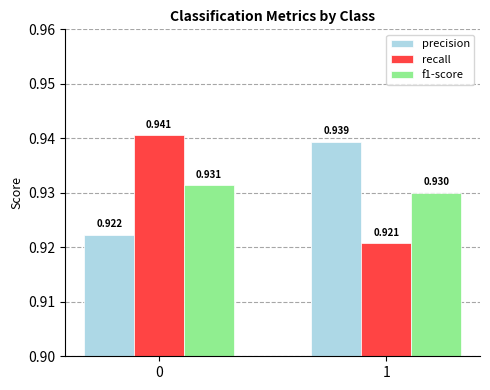

Which series changed the most between 0 and 1?

recall